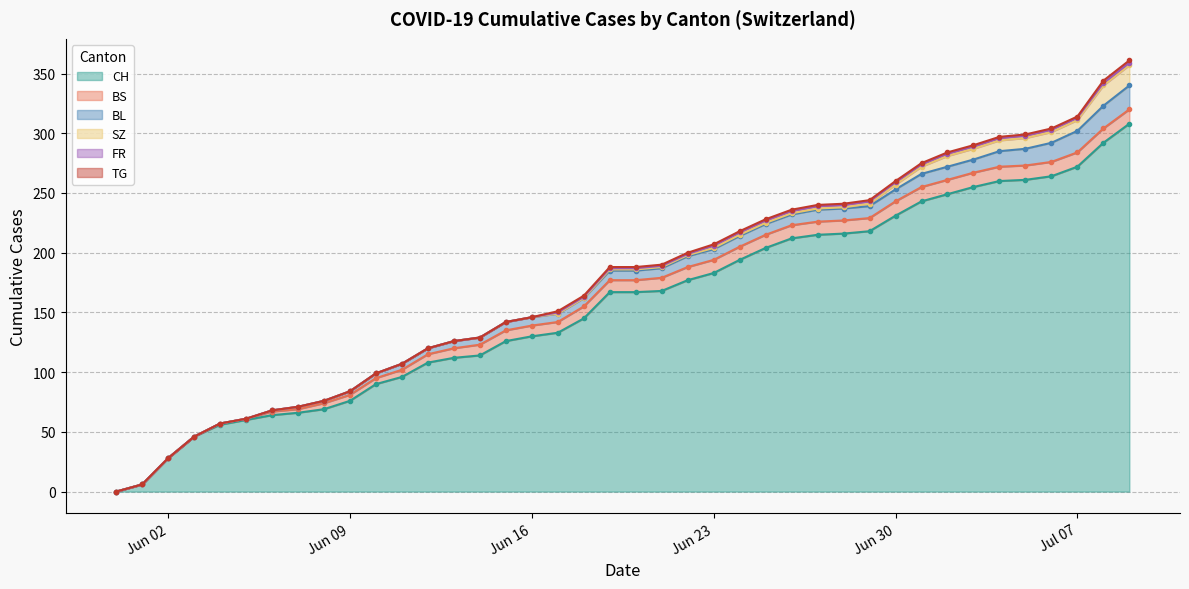

Reading left to right, extract all data points from this chart.

CH: 0	6	28	46	56	60	64	66	69	76	90	96	108	112	114	126	130	133	145	167	167	168	177	183	194	204	212	215	216	218	231	243	249	255	260	261	264	272	292	308
BS: 0	0	0	0	1	1	3	3	5	5	5	6	7	8	9	9	9	9	10	10	10	11	11	11	11	11	11	11	11	11	12	12	12	12	12	12	12	12	12	12
SZ: 0	0	0	0	0	0	0	0	0	0	0	0	0	0	0	0	0	0	0	1	1	1	1	1	1	1	1	1	1	2	4	6	9	9	9	9	9	9	17	17
FR: 0	0	0	0	0	0	0	0	0	0	0	0	0	0	0	0	0	1	1	1	1	1	1	2	2	2	2	2	2	2	2	2	2	2	2	2	2	2	2	2
BL: 0	0	0	0	0	0	1	2	2	3	4	5	5	6	6	7	7	7	7	8	8	8	9	9	9	9	9	10	10	10	10	11	11	11	13	14	16	18	19	20
TG: 0	0	0	0	0	0	0	0	0	0	0	0	0	0	0	0	0	1	1	1	1	1	1	1	1	1	1	1	1	1	1	1	1	1	1	1	1	1	2	2